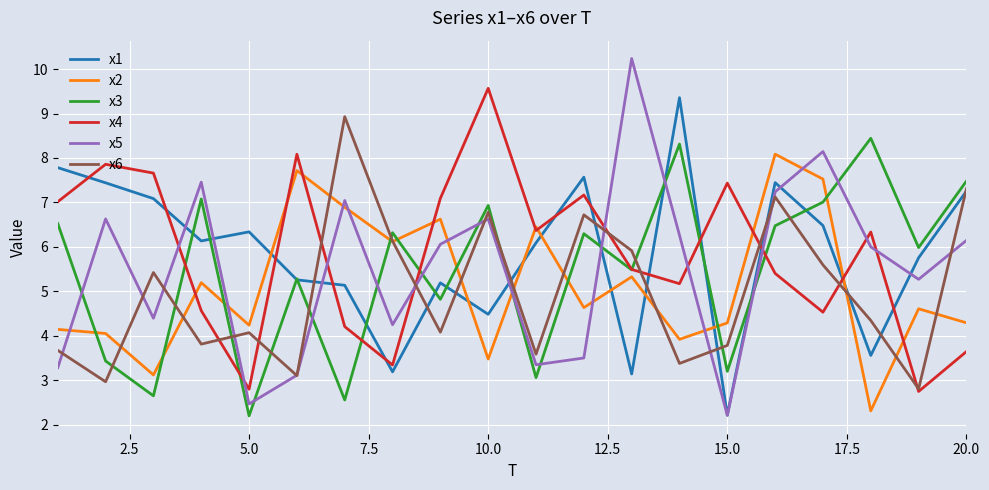

How many series are shown in this chart?

6